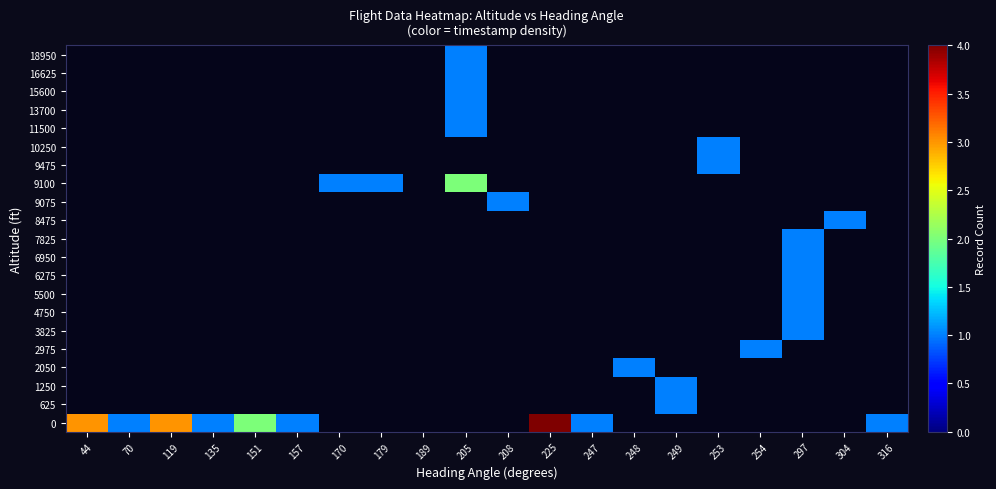

Rank the series at 225 from lowest to highest value.

0, 625, 1250, 2050, 2975, 3825, 4750, 5500, 6275, 6950, 7825, 8475, 9075, 9100, 9475, 10250, 11500, 13700, 15600, 16625, 18950